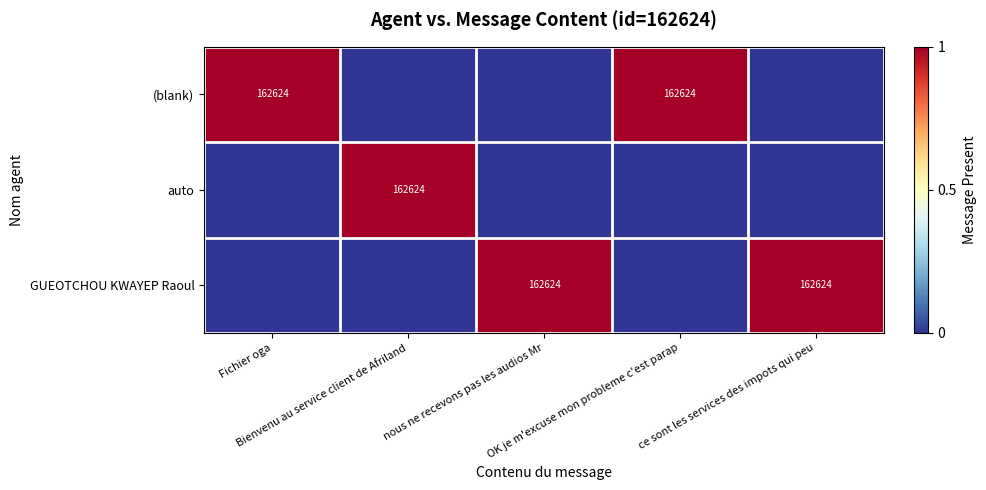

What is the difference between the maximum and minimum values in the (blank) series?

1